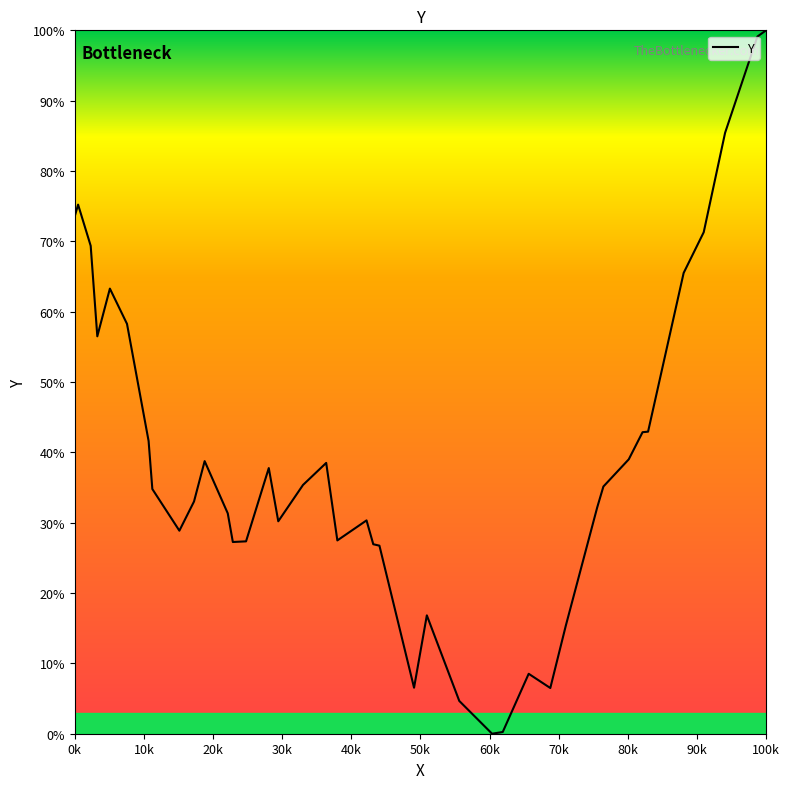

What is the difference between the maximum and minimum values?

100.0